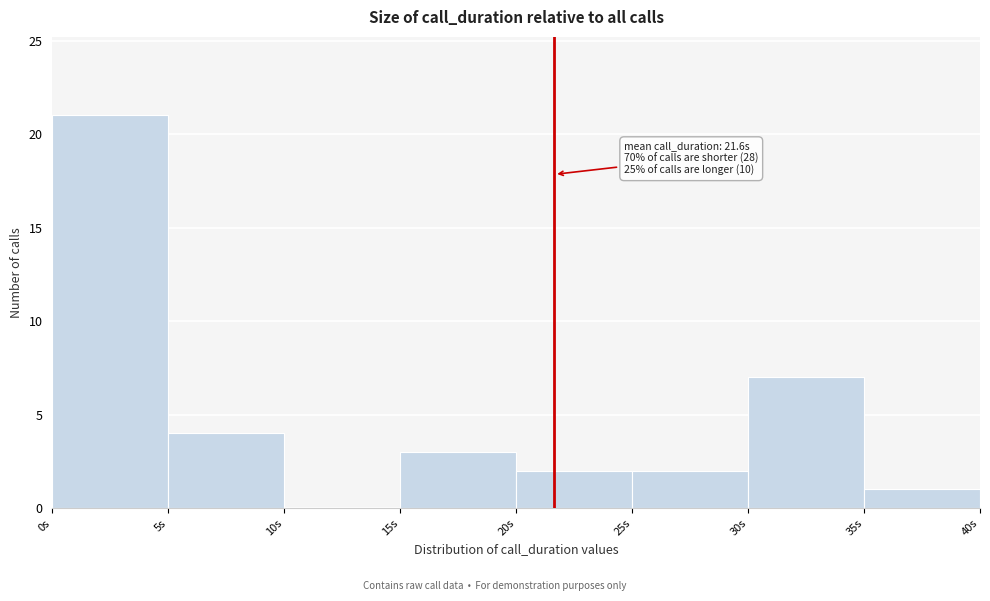

Over which range of the x-axis is the bar tallest?

0 to 5